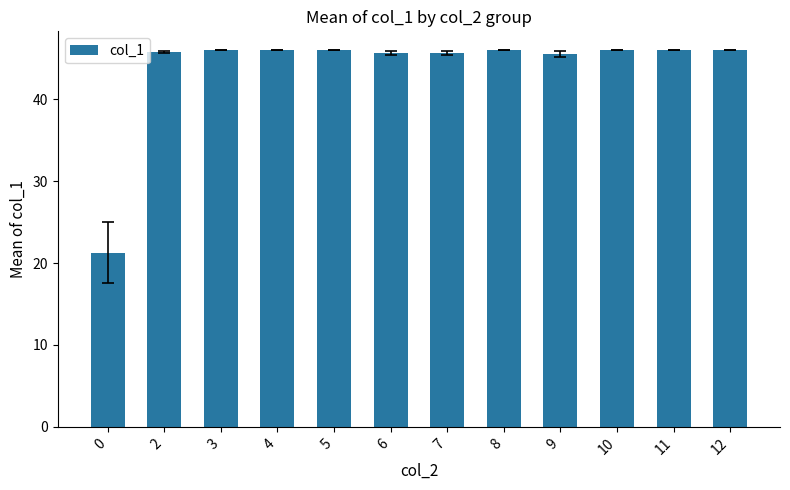

What is the sum of the values at 2 and 4?

91.8